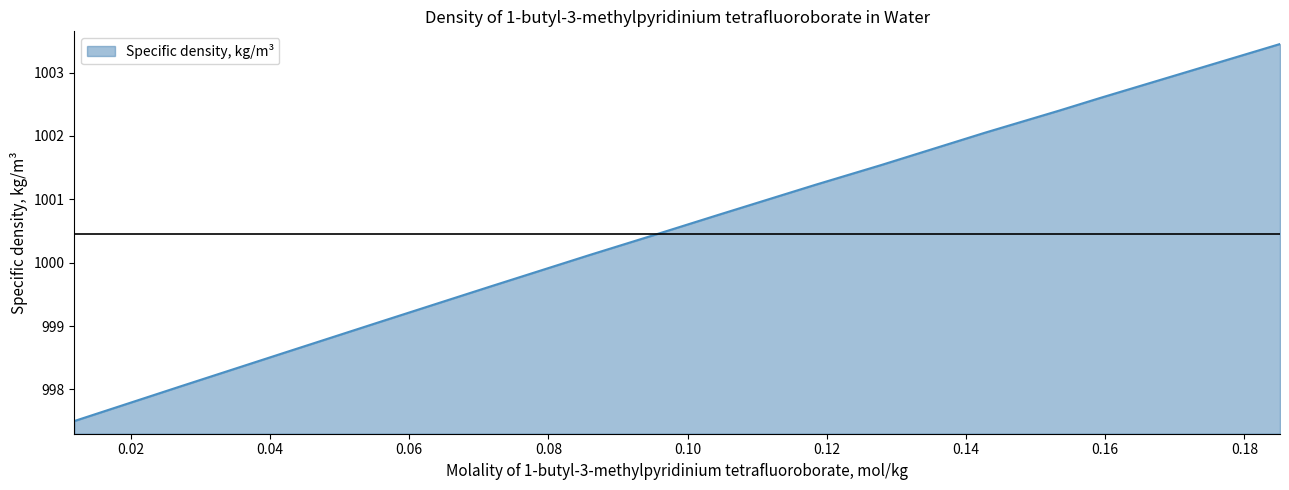

What is the smallest value displayed?

997.5